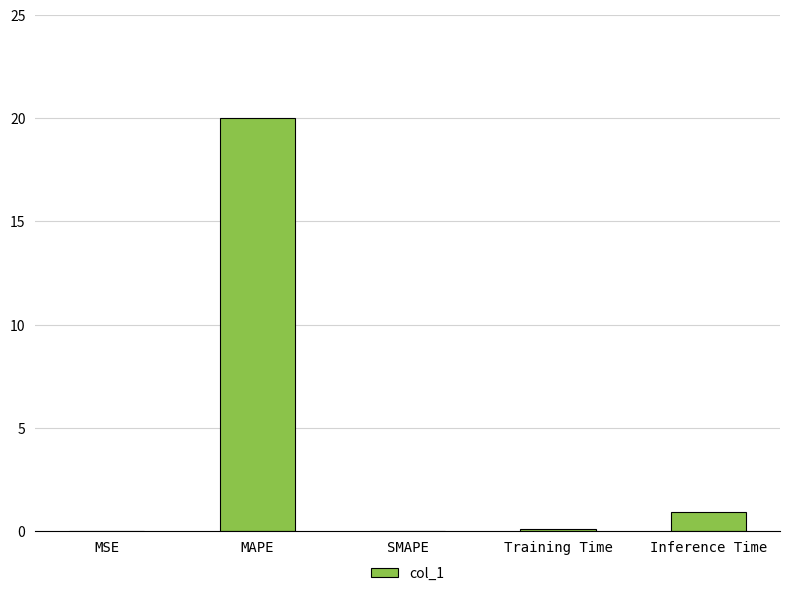

What is the sum of the values at MAPE and Inference Time?

21.0